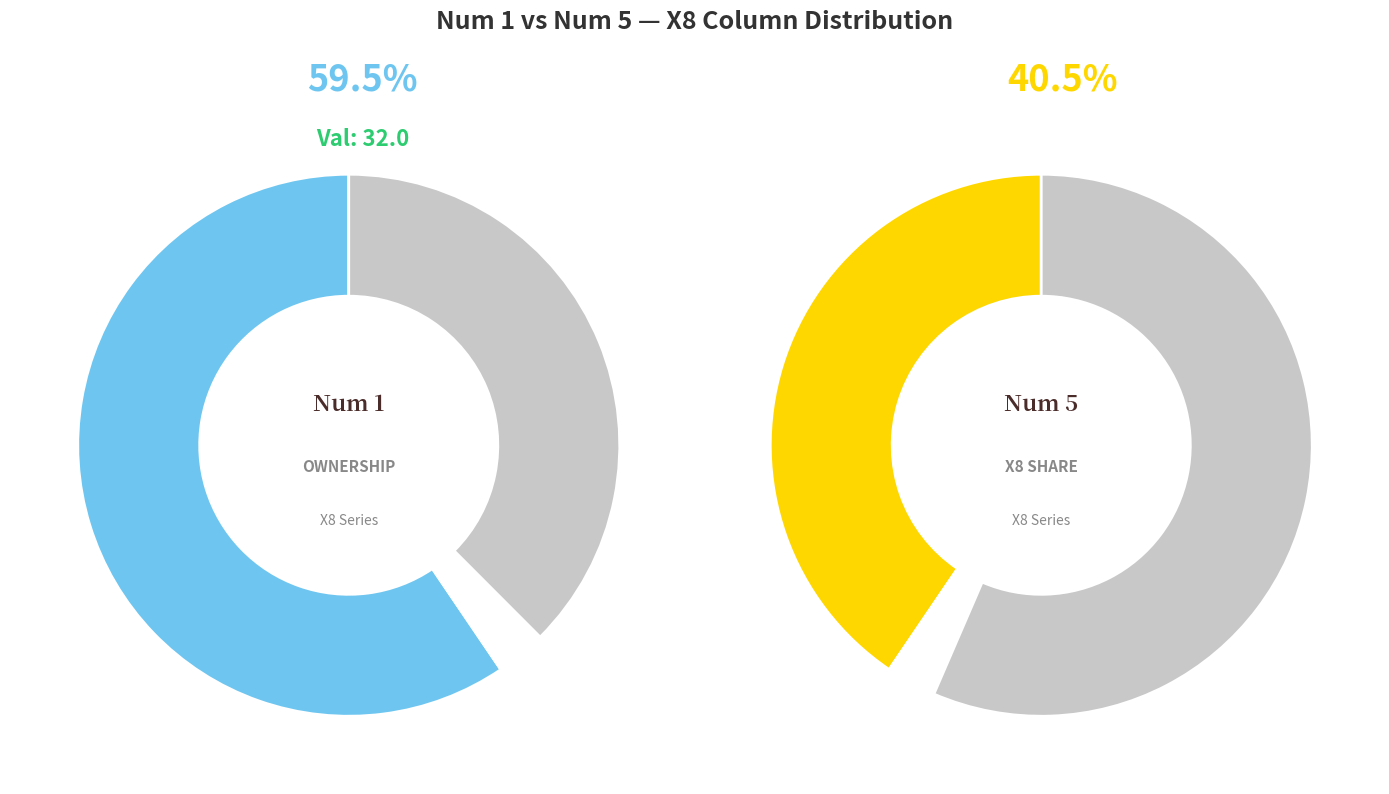

What percentage is the 1 slice, to the nearest percent?

59%